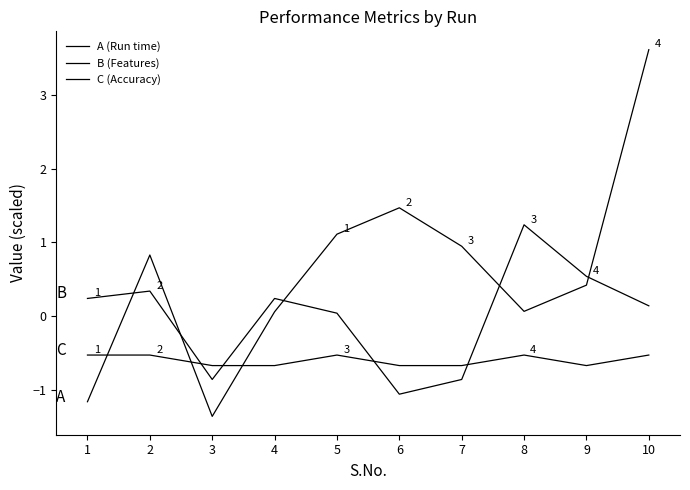

How many lines are shown in the chart?

3